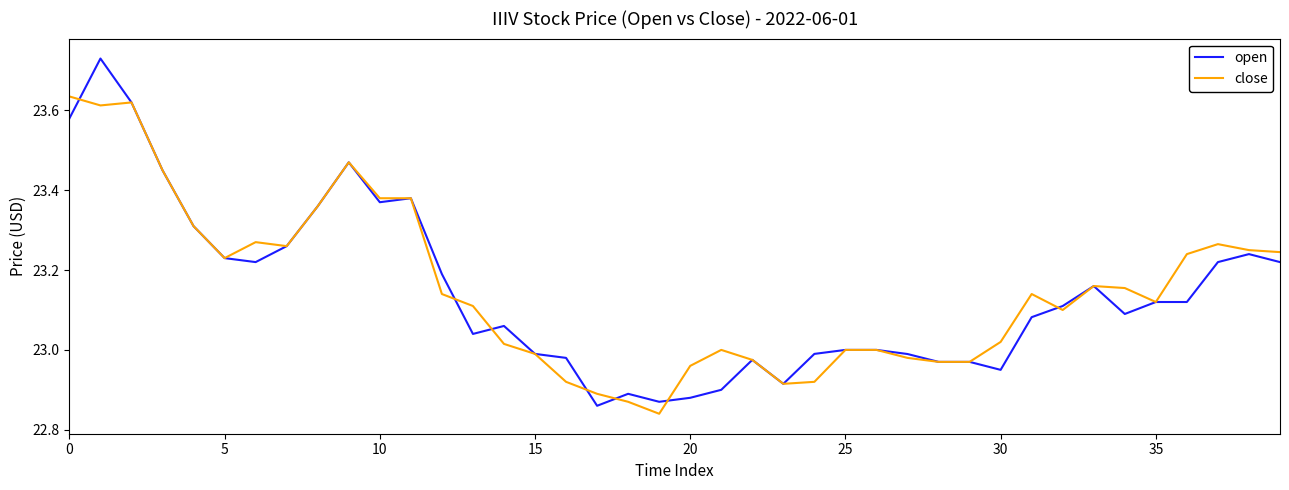

Which series has the widest spread of values?

open